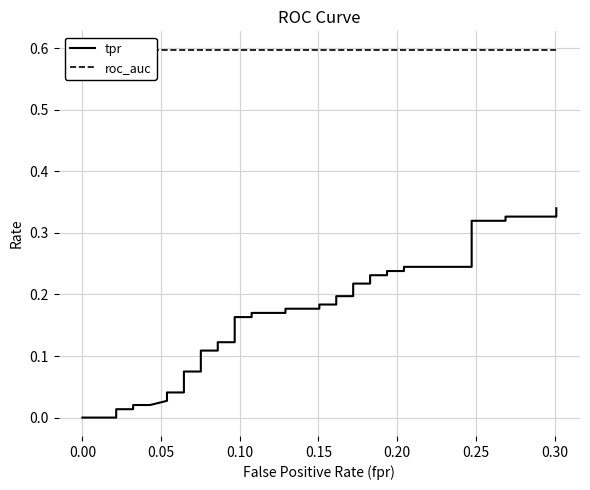

Is it true that tpr equals 0.4 at 35?

False